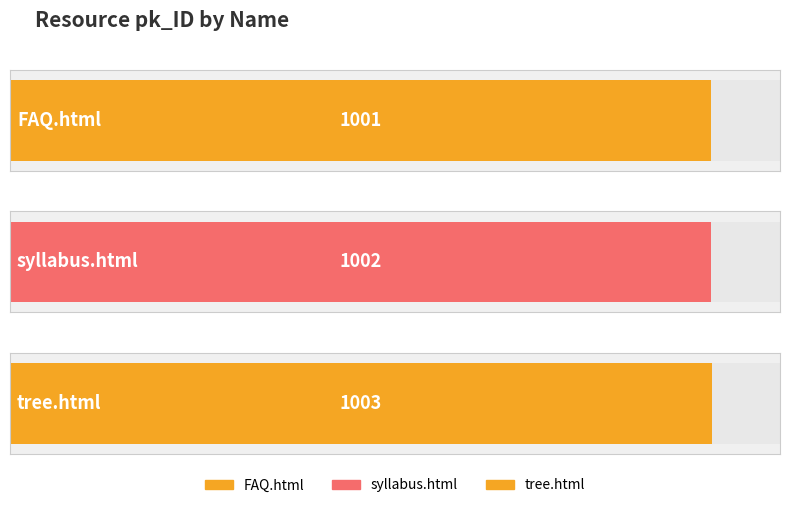

Count the number of values greater than 1002.

1